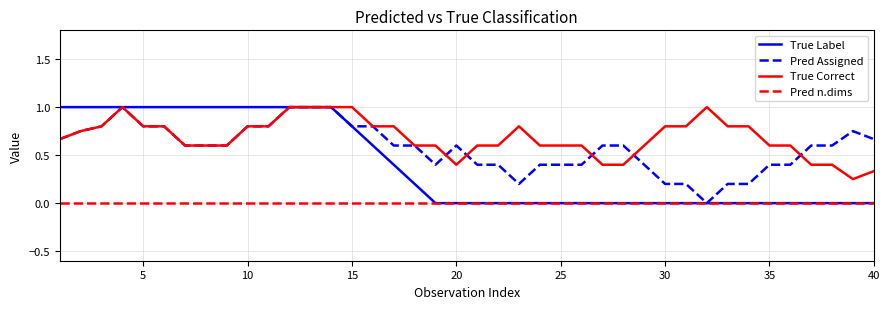

Rank the series by their average value, from lowest to highest.

Pred n.dims, True Label, Pred Assigned, True Correct